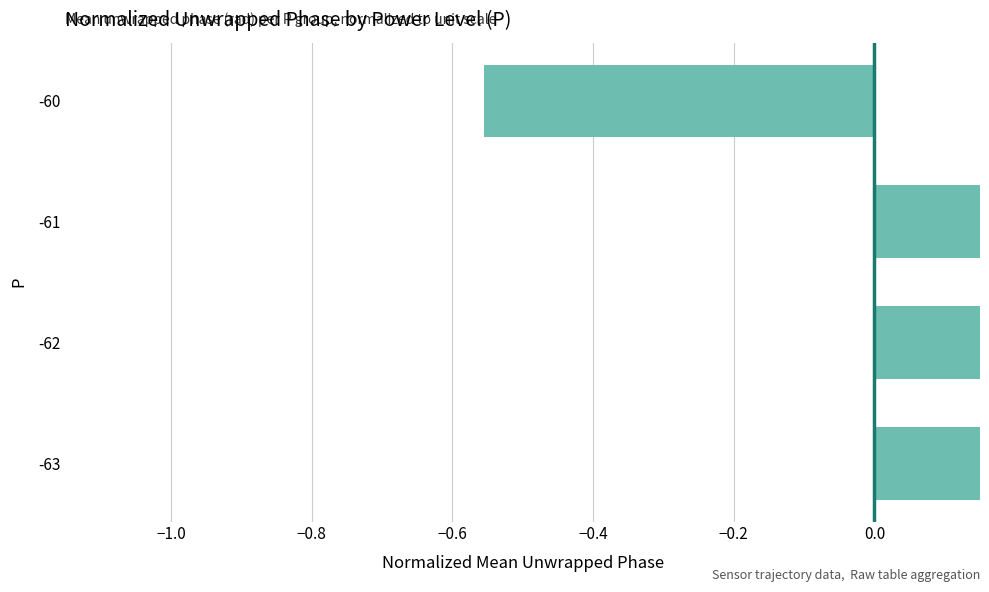

What is the minimum value shown in the chart?

-0.6